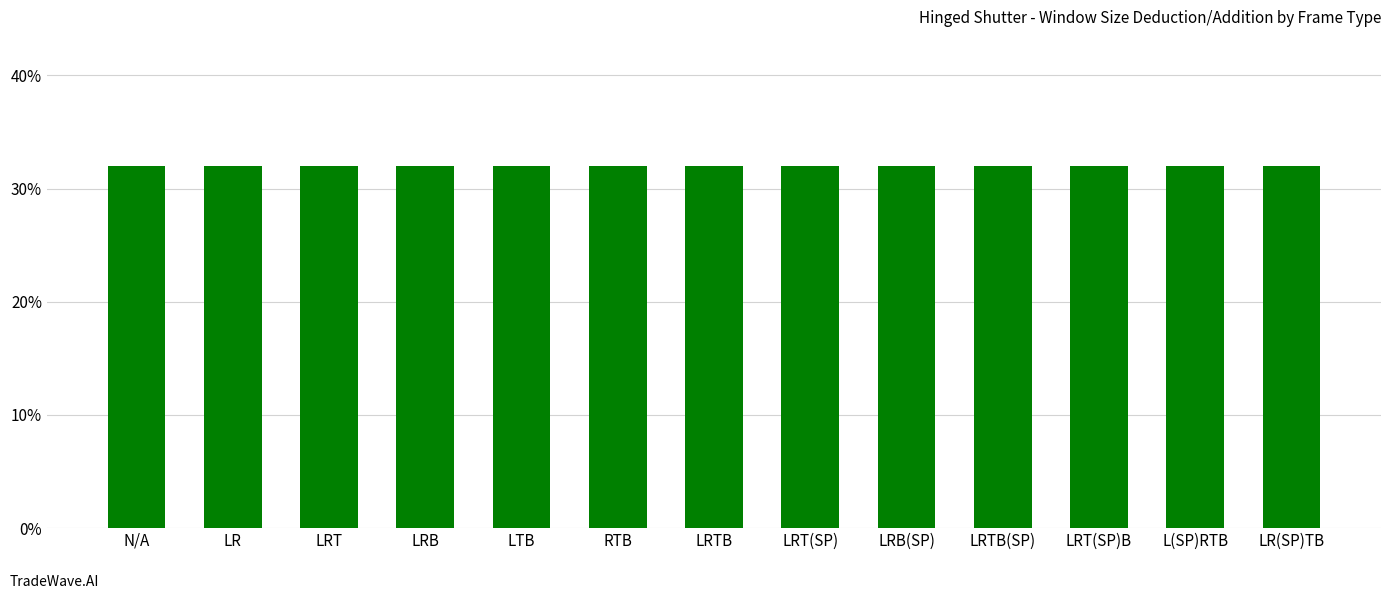

Does the chart contain stacked bars?

No